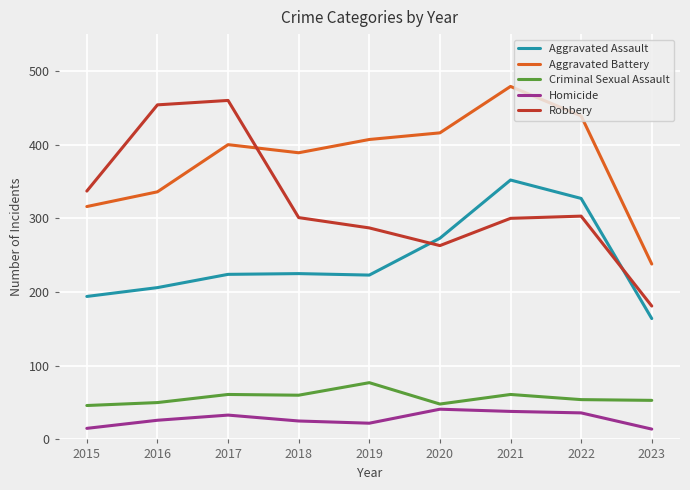

What is the difference between the Aggravated Assault values at 2020 and 2021?

79